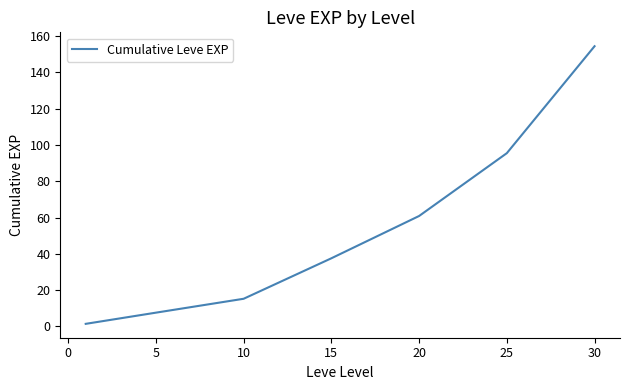

Reading right to left, transcribe all the data shown in this chart.

154.5	95.5	60.8	37.5	15.2	7.5	1.3